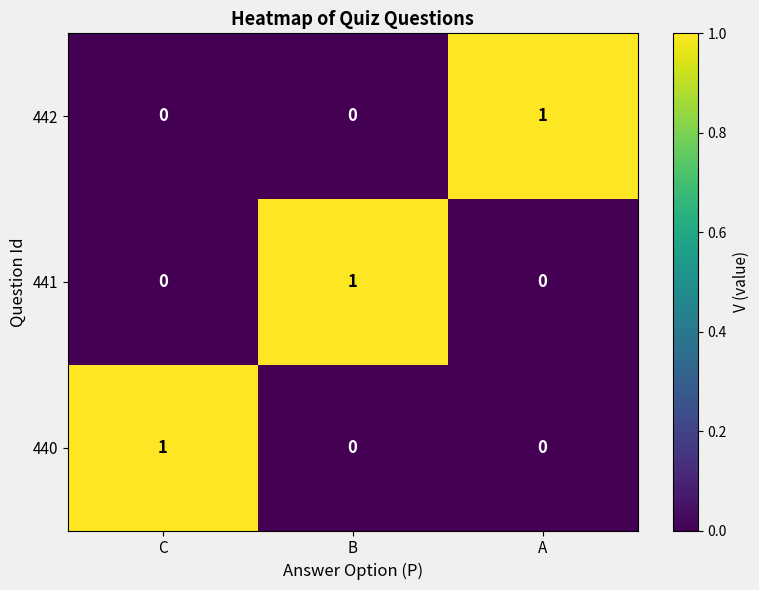

What is the total value across all series at C?

1